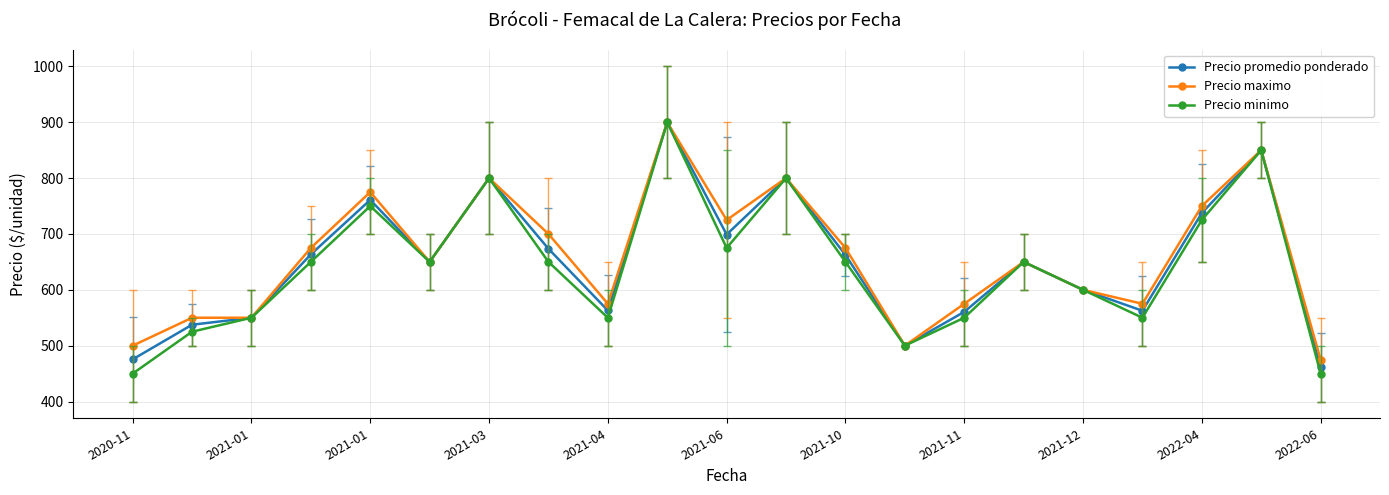

Which series has the widest spread of values?

Precio minimo